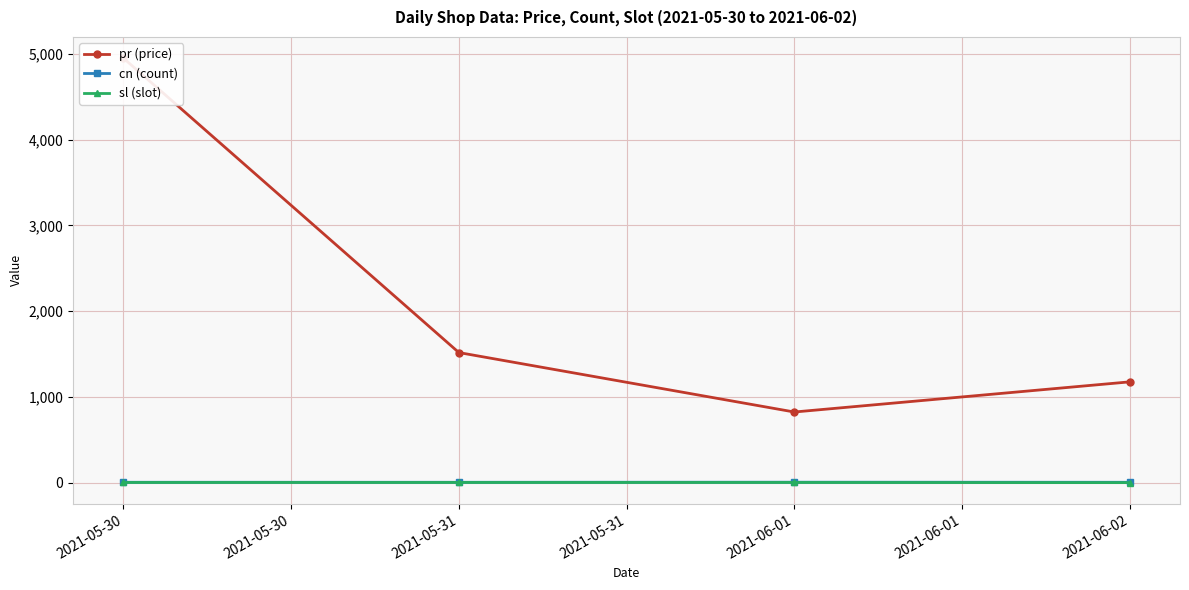

Between 2021-05-30 and 2021-05-31, which series saw the biggest shift?

pr (price)